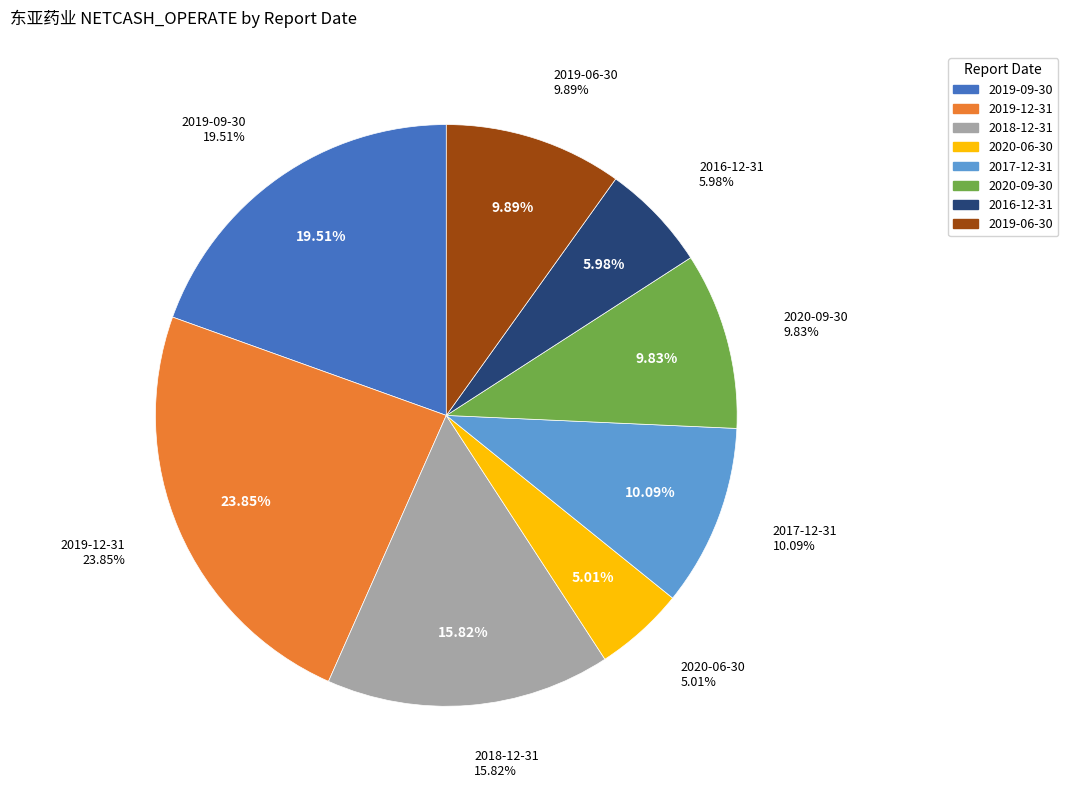

Rank the categories by value from lowest to highest.

2020-06-30, 2016-12-31, 2020-09-30, 2019-06-30, 2017-12-31, 2018-12-31, 2019-09-30, 2019-12-31